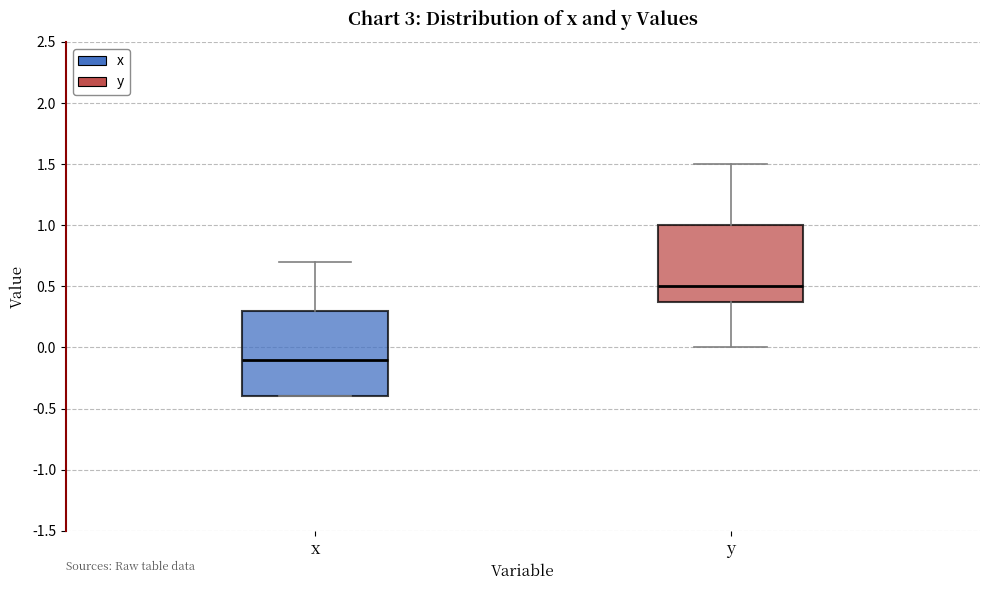

Which box is the tallest, from its lower edge to its upper edge?

x